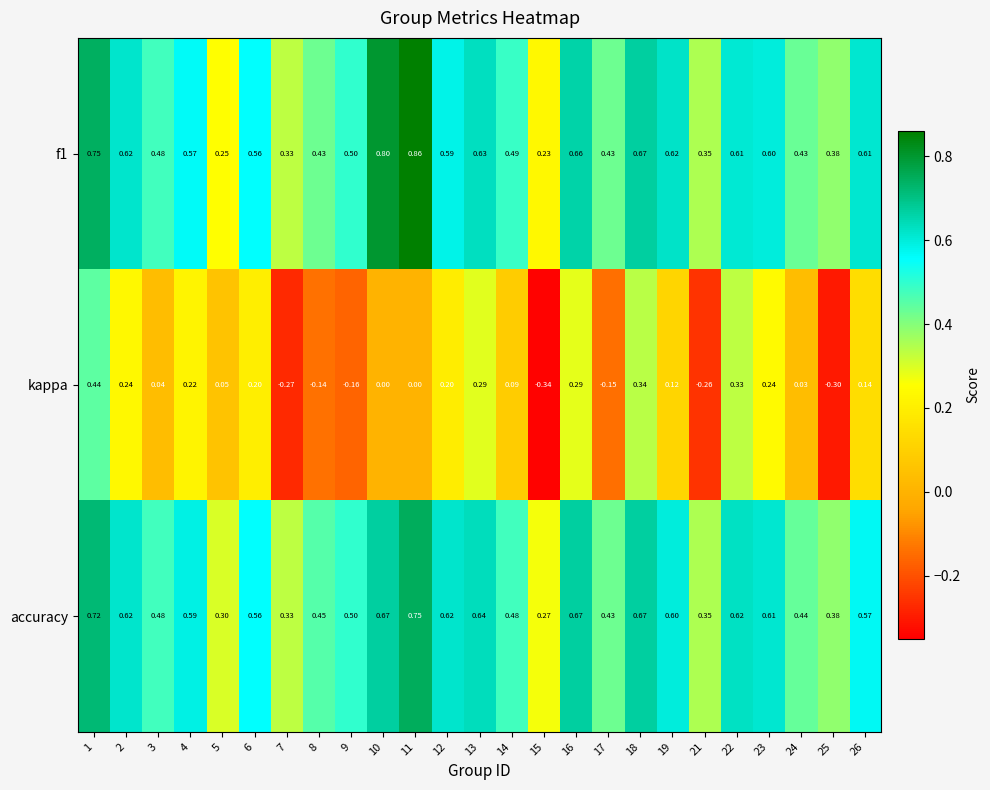

Is the value of accuracy at 13 greater than the value of kappa at 12?

Yes